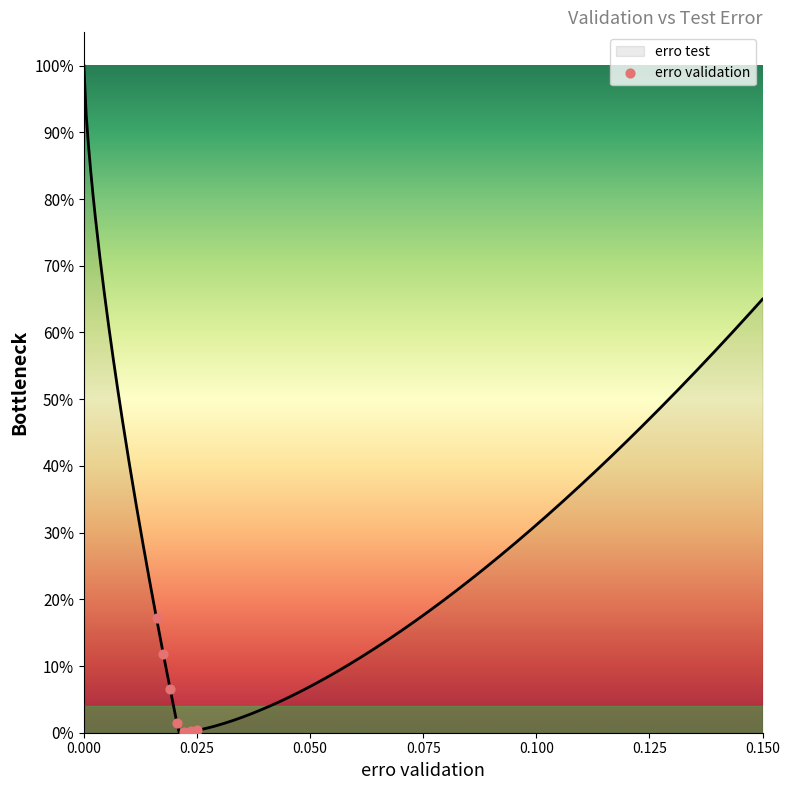

Is this an area chart (filled region under the line)?

Yes